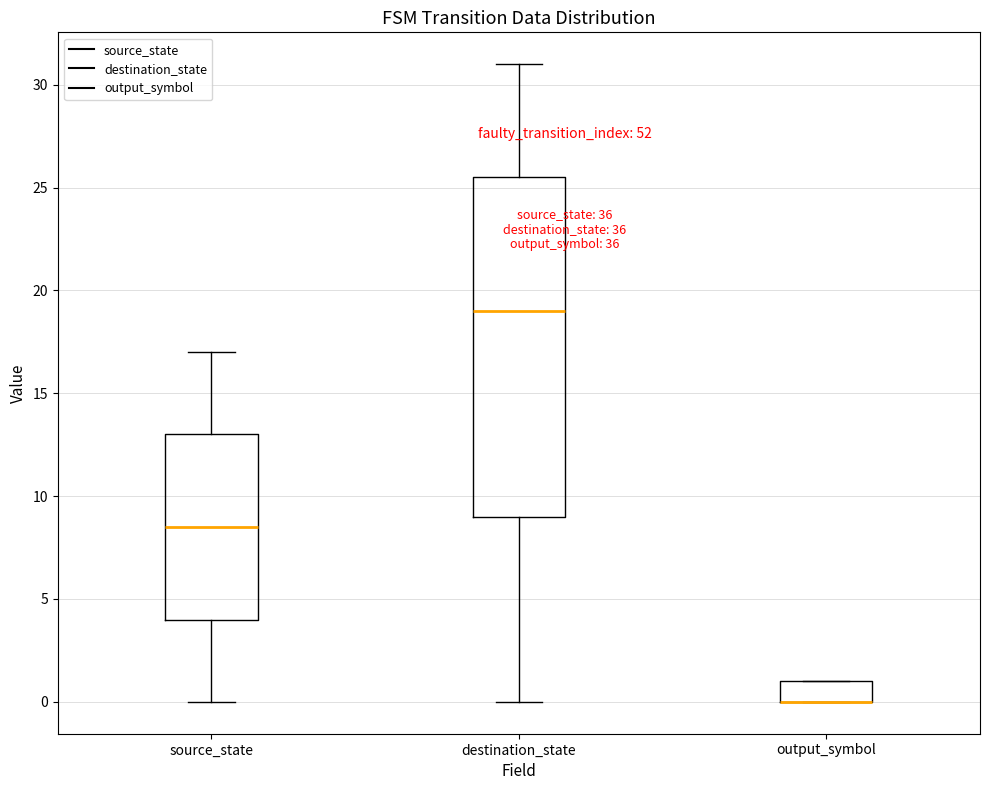

Where is the lower edge of the box for output_symbol on the y-axis? The values are not printed on the chart, so give them approximately, as read against the axis.

0.0